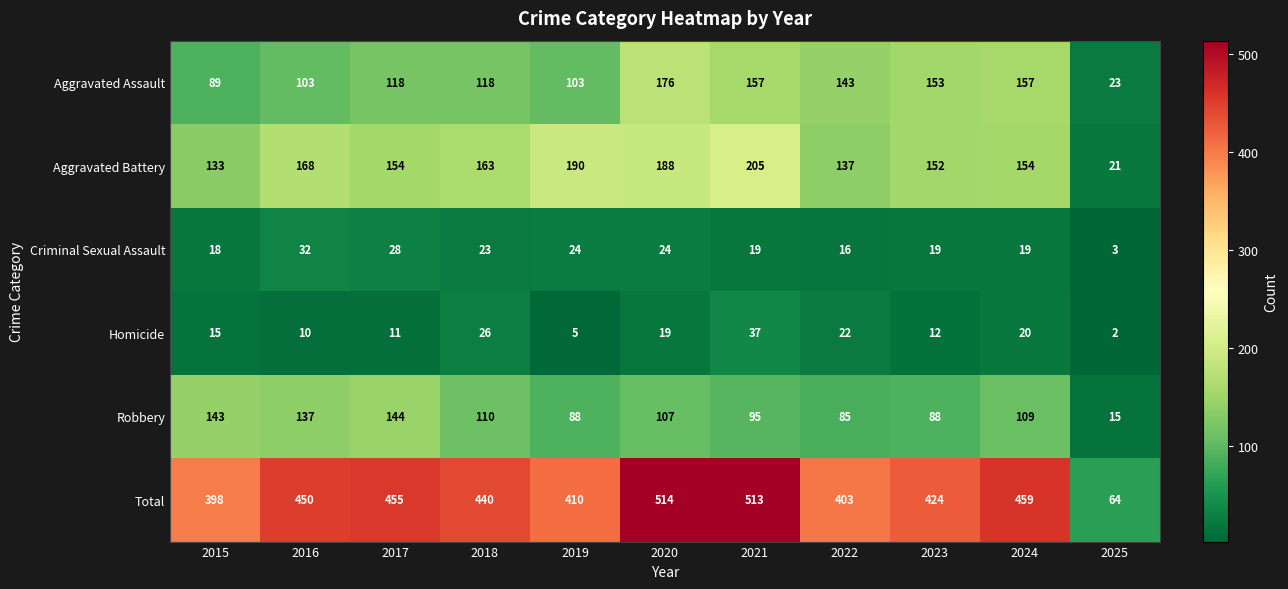

Count the number of categories in the chart.

11